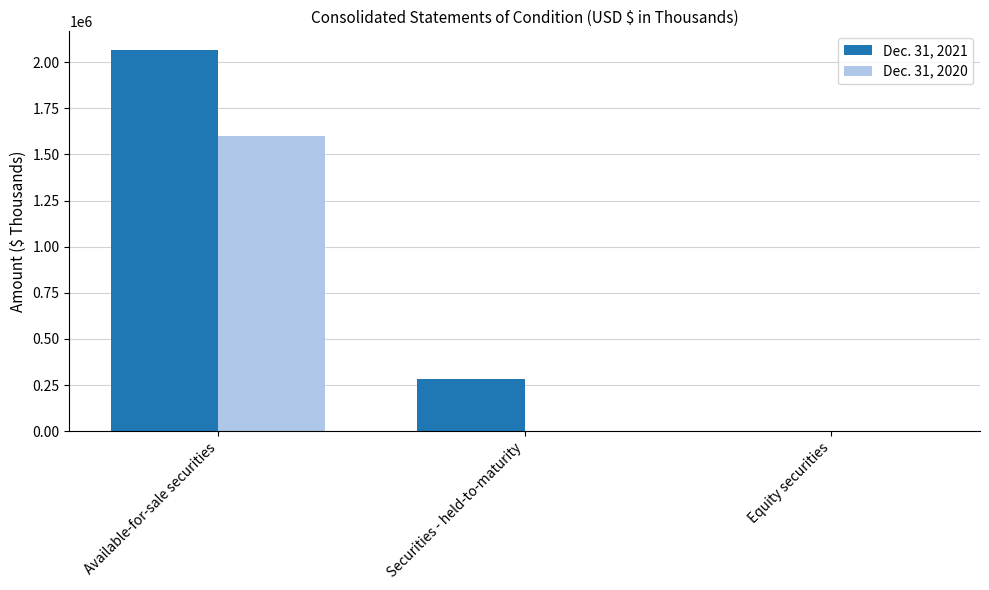

What is the total value across all series at Available-for-sale securities?

3663684